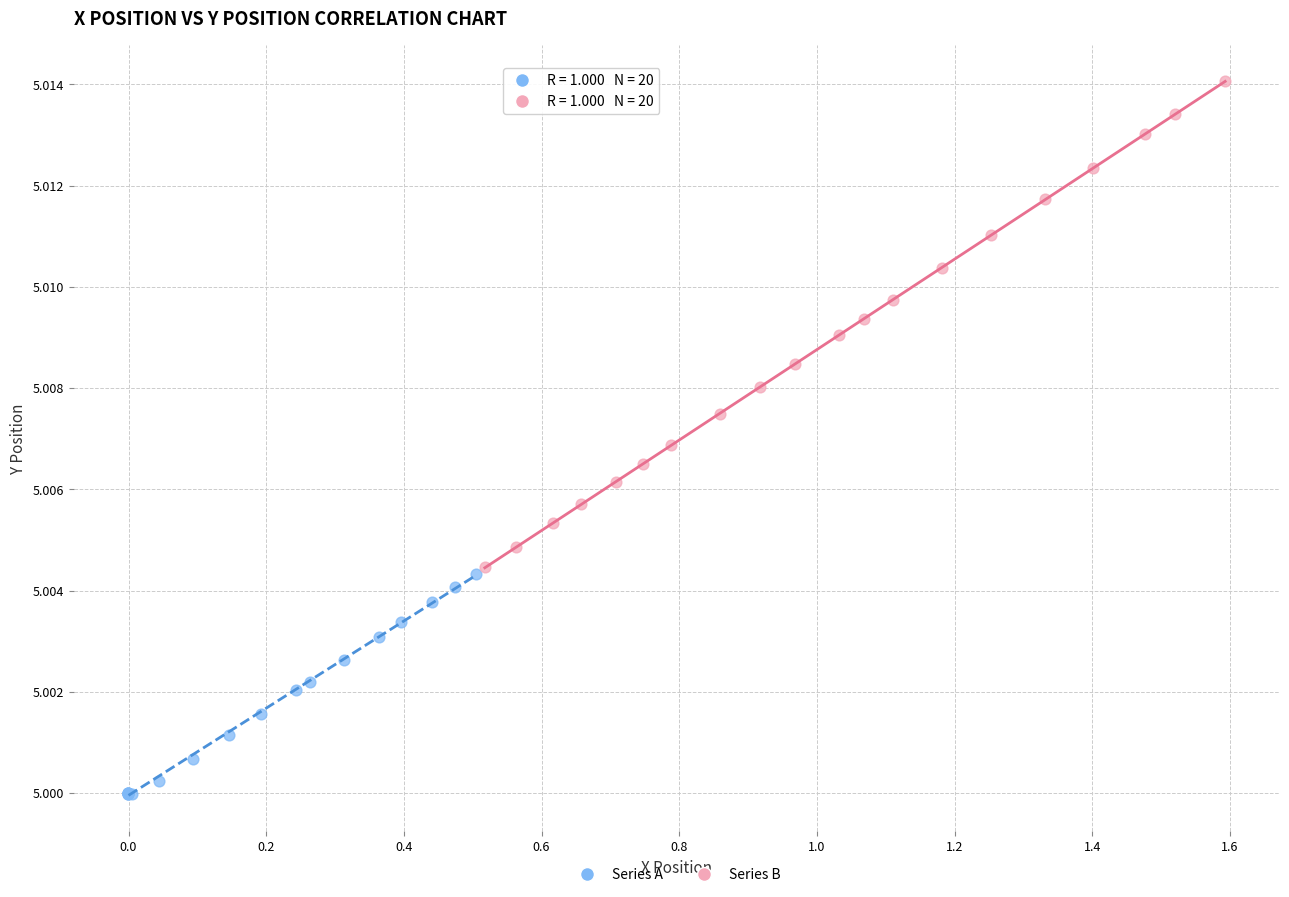

Which series reaches the minimum Y coordinate?

Series A